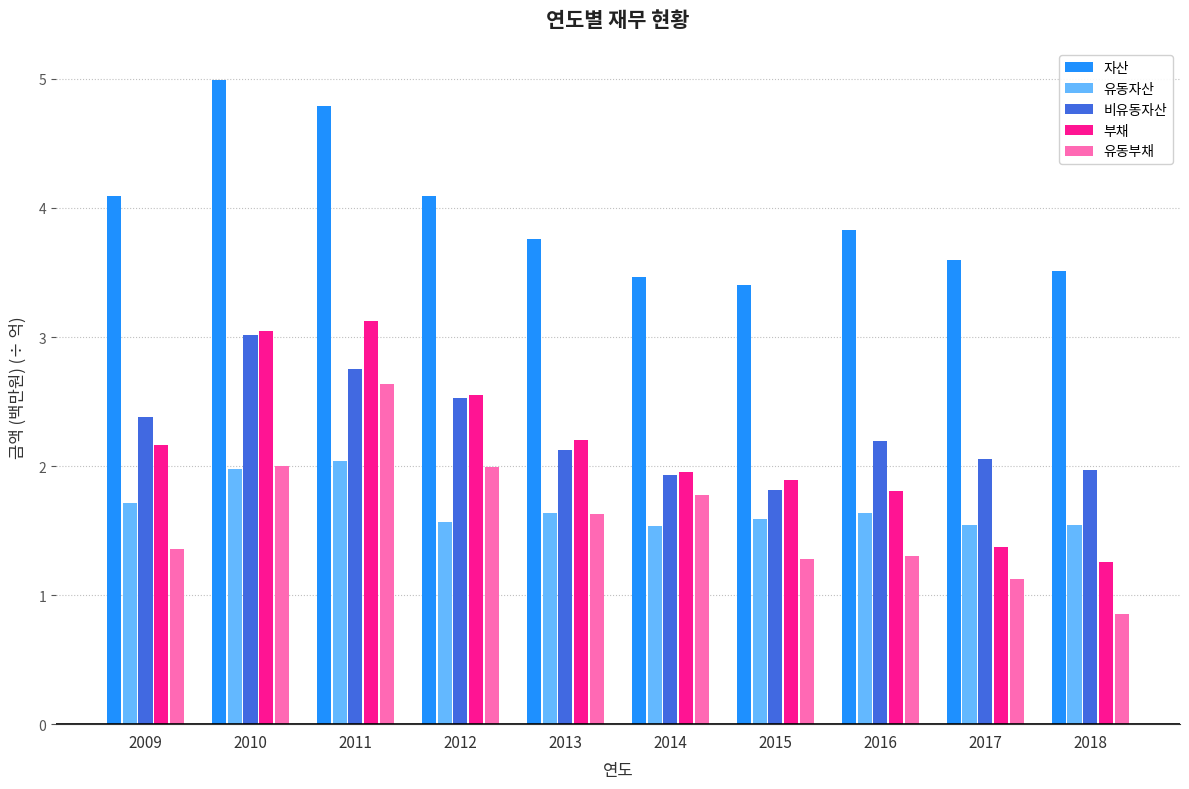

What is the average value of the 자산 series?

4.0